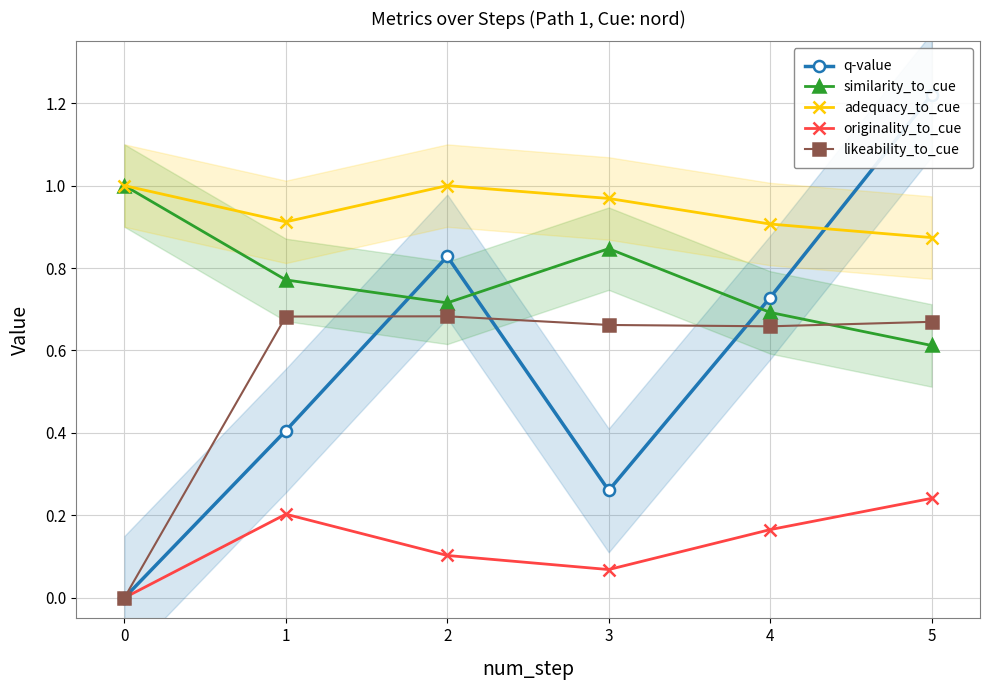

How many interior local valleys does the similarity_to_cue series have?

1